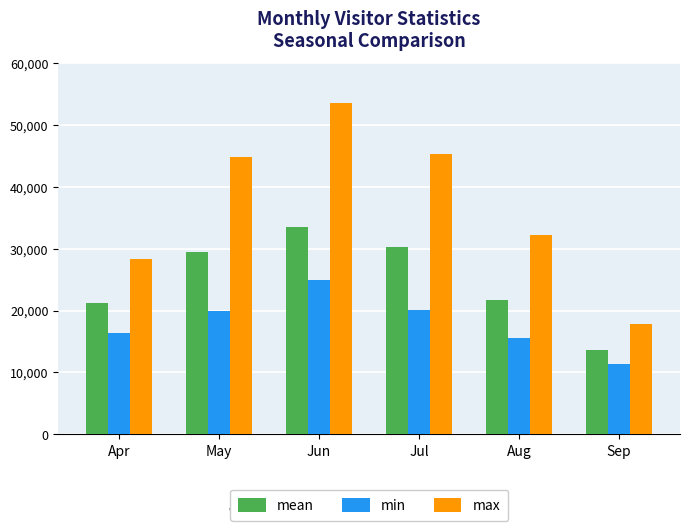

Are the bars horizontal?

No